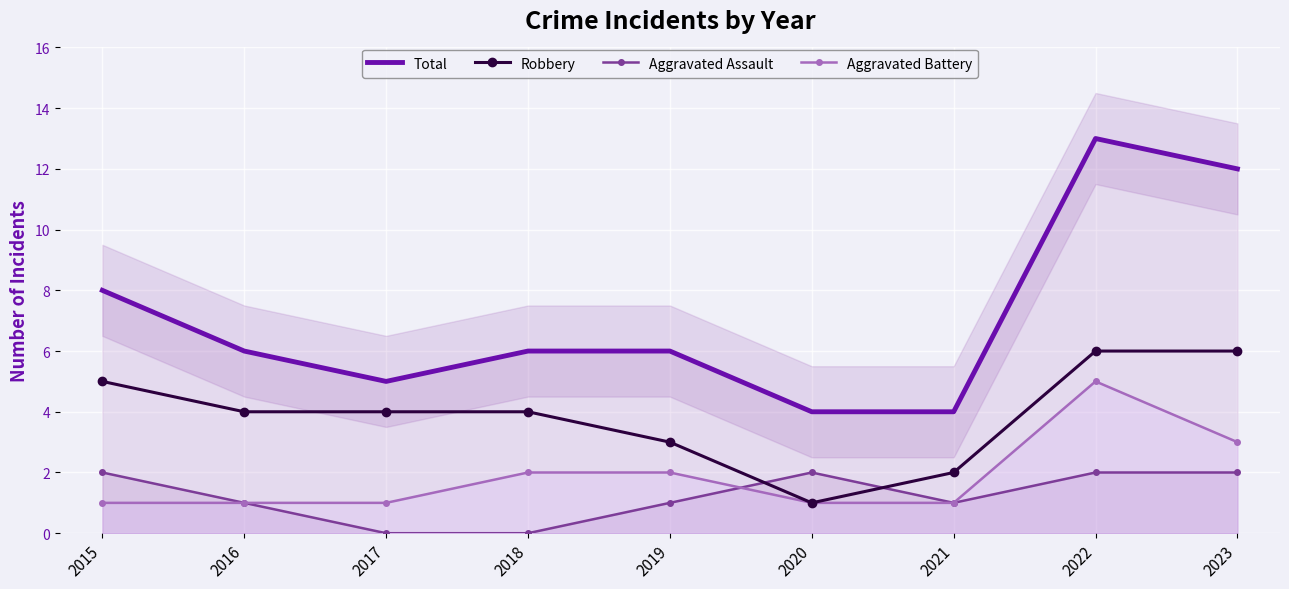

Where is the first local minimum for Total?

2017